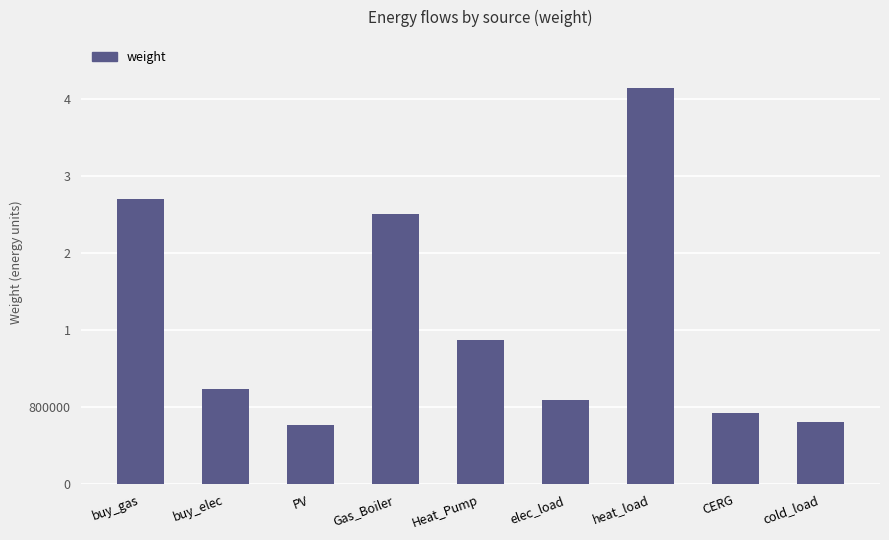

Are the bars horizontal?

No